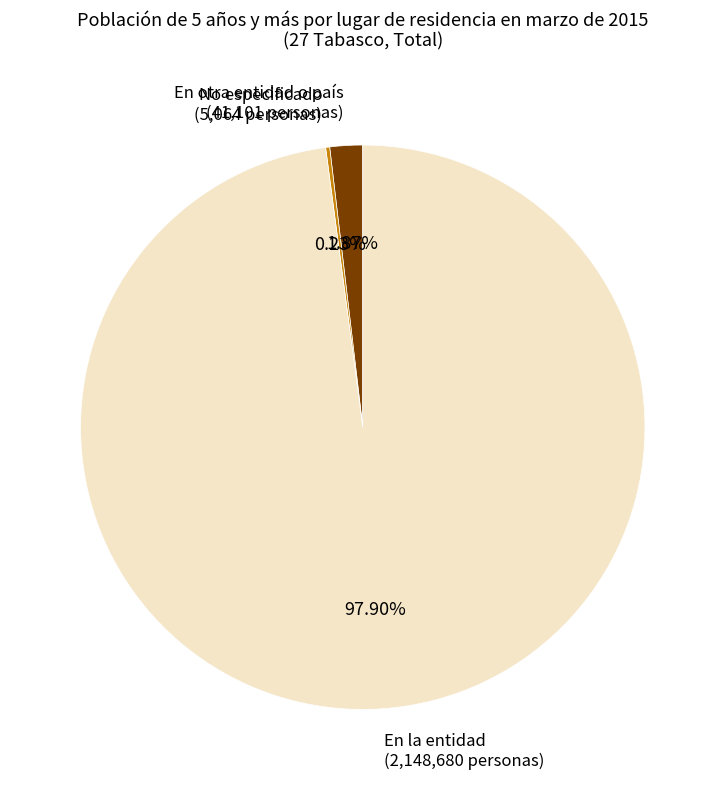

To the nearest percent, what is the difference between the largest and smallest slice percentages?

98%